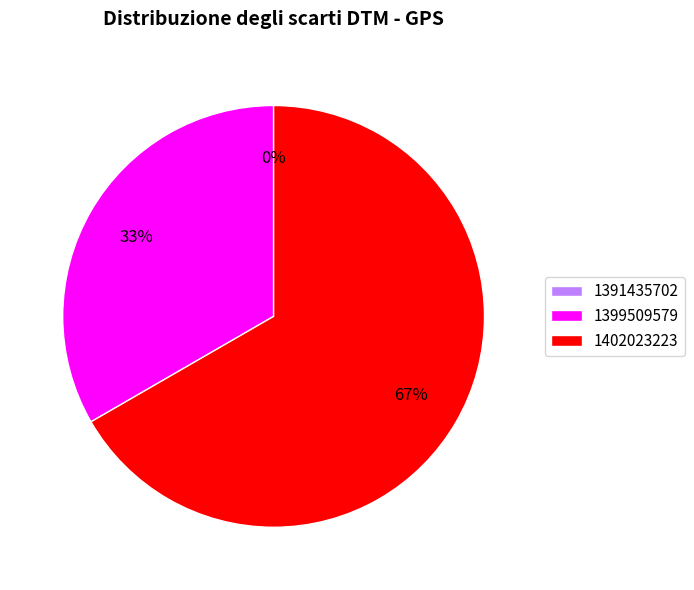

What is the largest slice in the pie chart?

1402023223